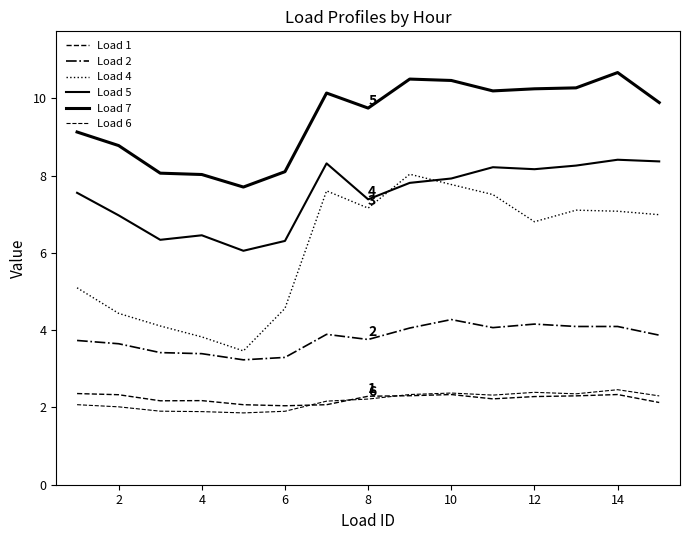

Which series ends up on top after the final intersection of Load 6 and Load 1?

Load 6